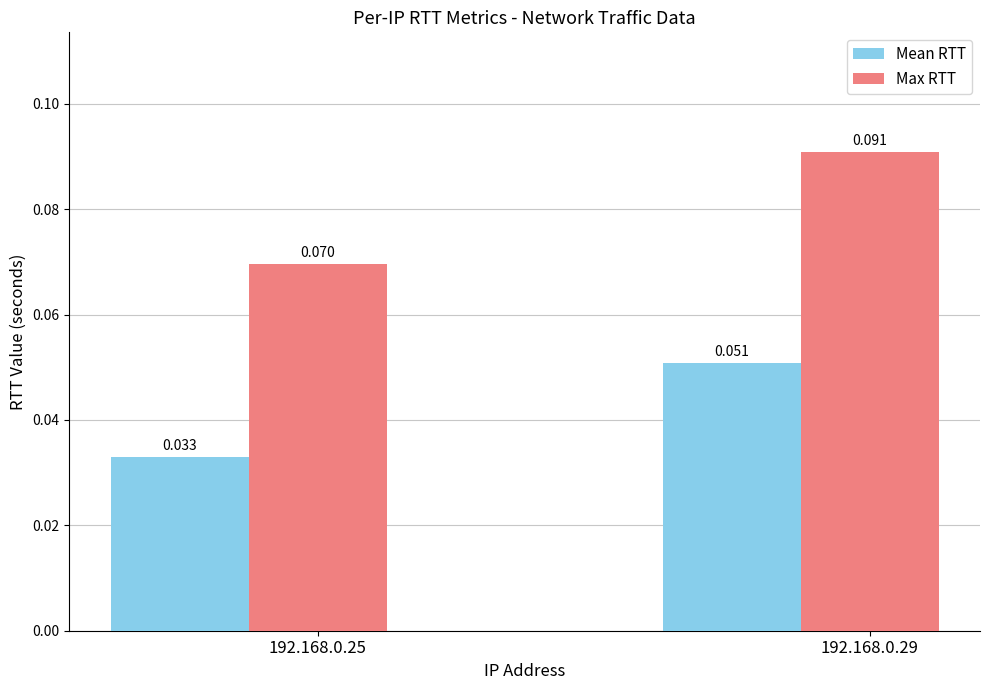

Rank the series by their average value, from lowest to highest.

Mean RTT, Max RTT